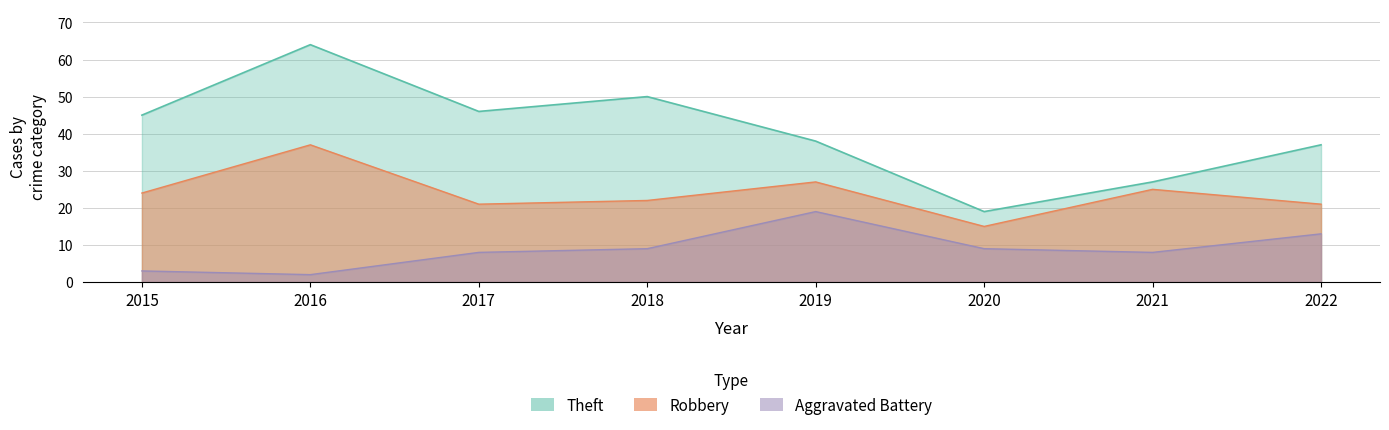

Which category has the lowest value in the Aggravated Battery series?

2016